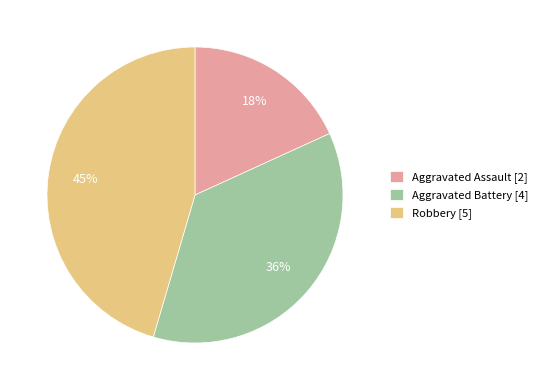

Between Aggravated Assault [2] and Robbery [5], which is larger?

Robbery [5]